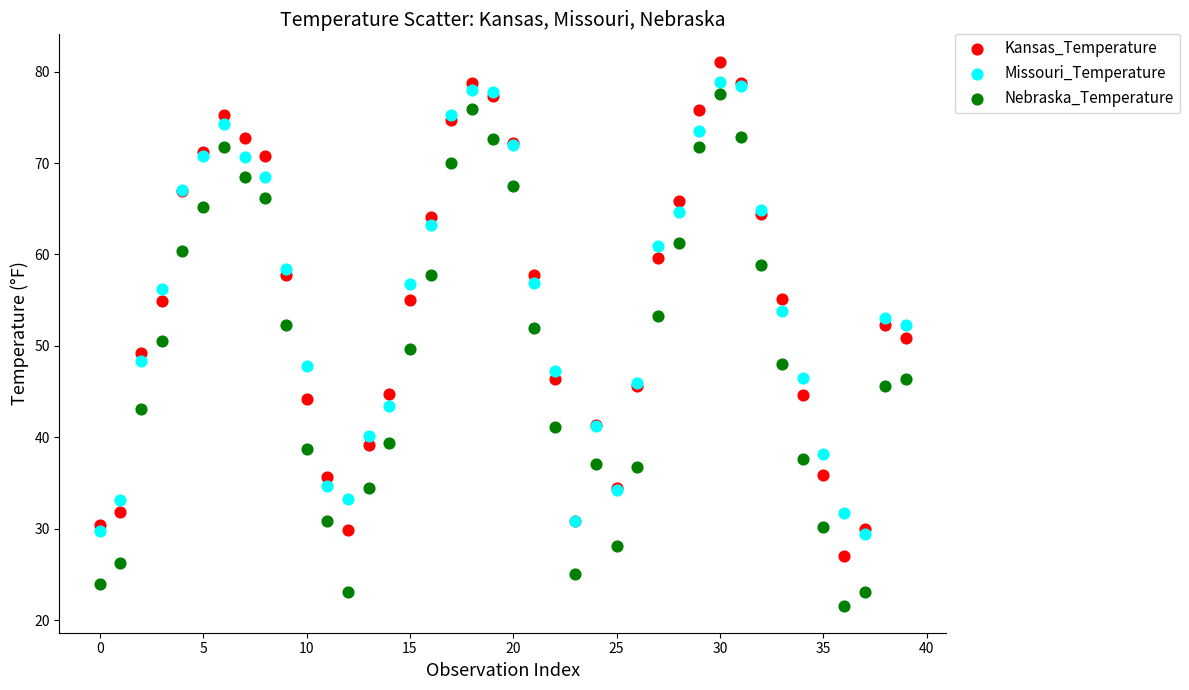

What are all the series names shown in the legend?

Kansas_Temperature, Missouri_Temperature, Nebraska_Temperature